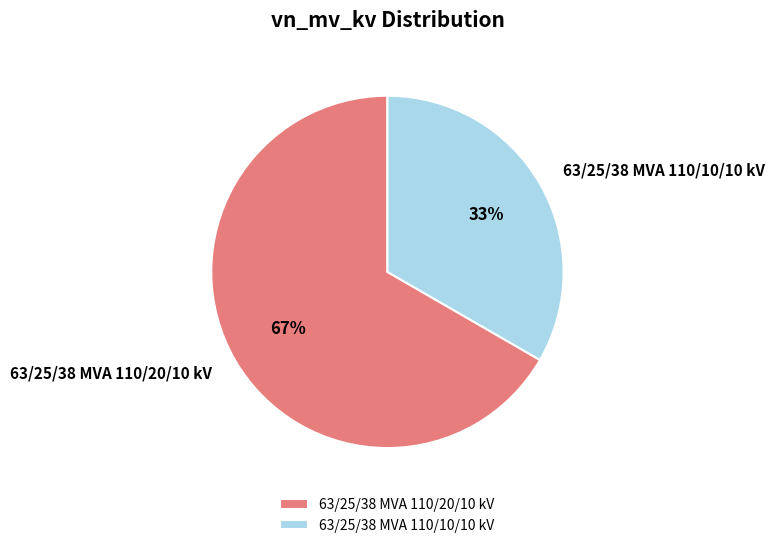

True or false: 63/25/38 MVA 110/20/10 kV accounts for 60% of the total.

False